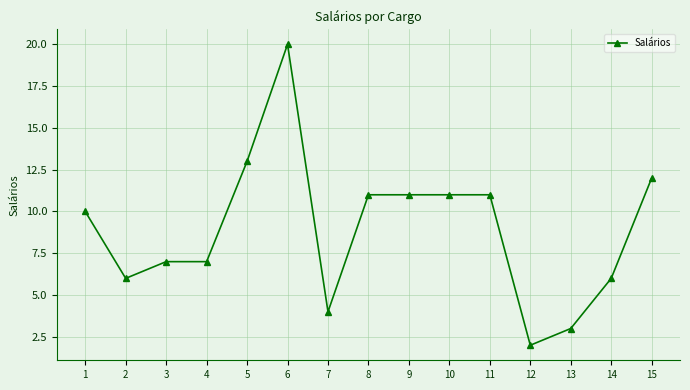

Approximately how many times larger is the value at 11 compared to 4?

1.6